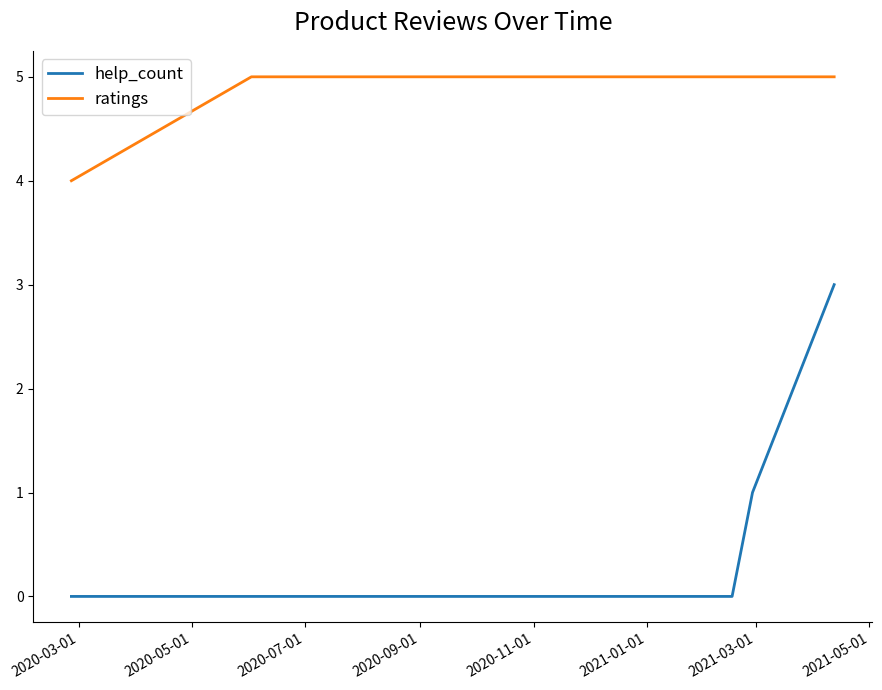

Rank the series by their average value, from highest to lowest.

ratings, help_count